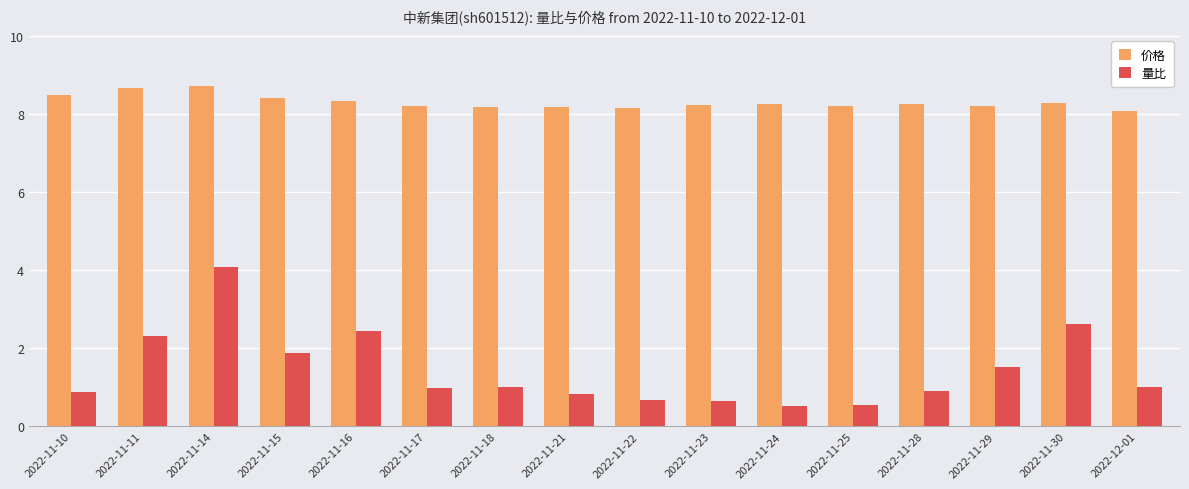

What is the label of the 15th bar from the right?

2022-11-11